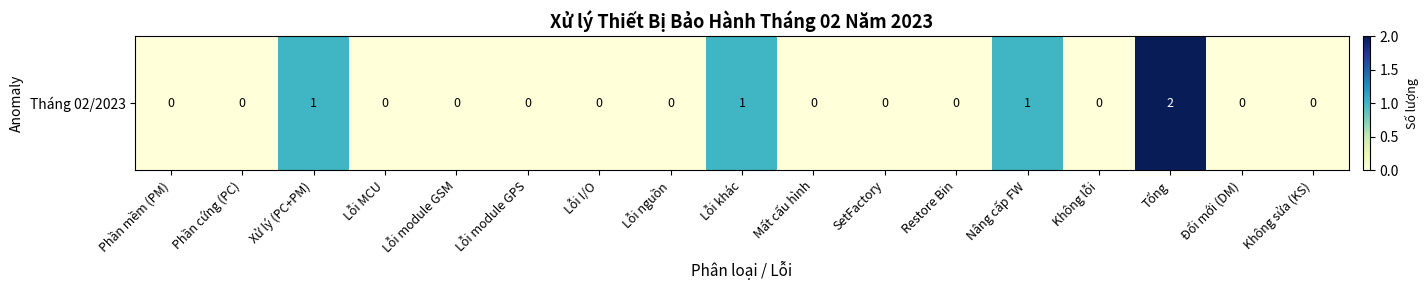

Count the number of categories in the chart.

17